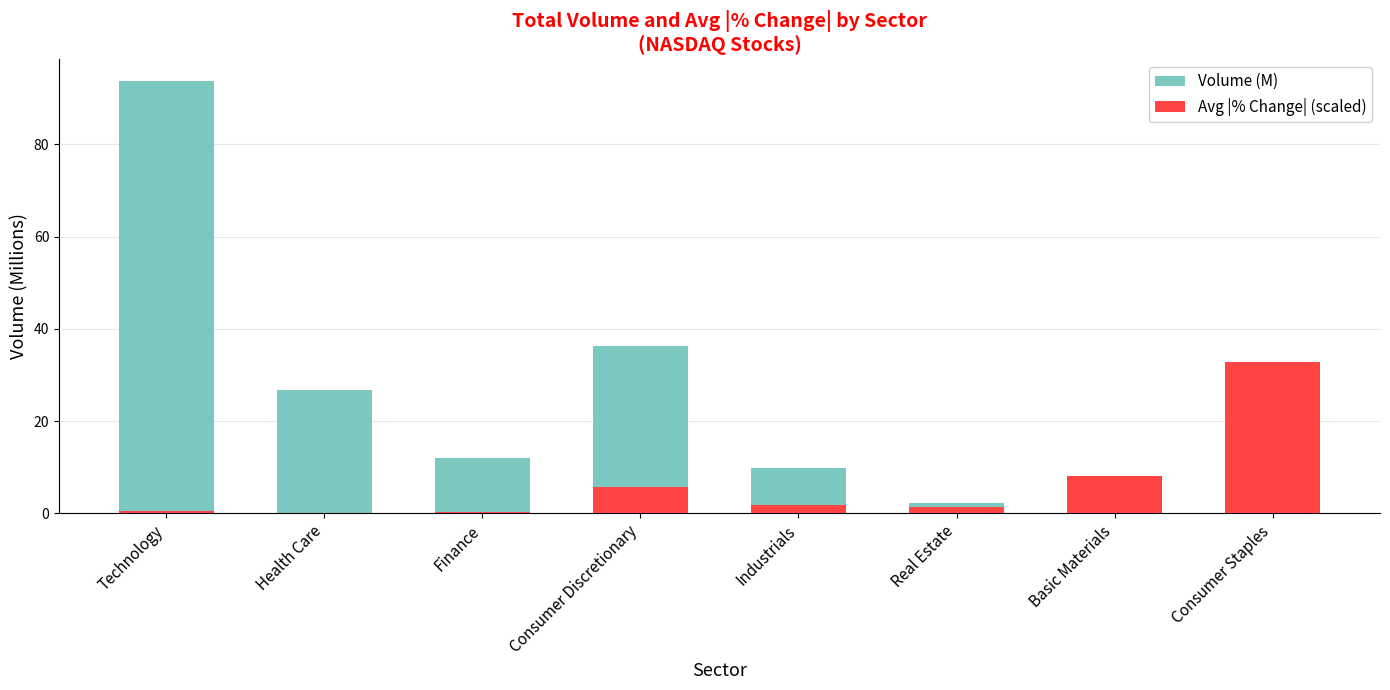

Which category has the lowest value across all series?

Health Care